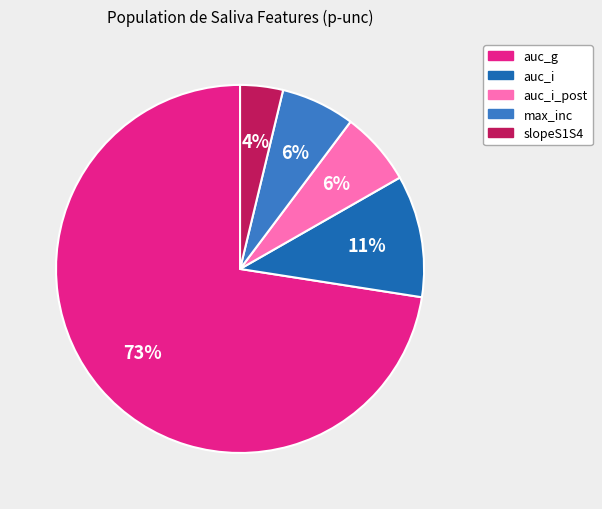

What percentage is the max_inc slice, to the nearest percent?

6%